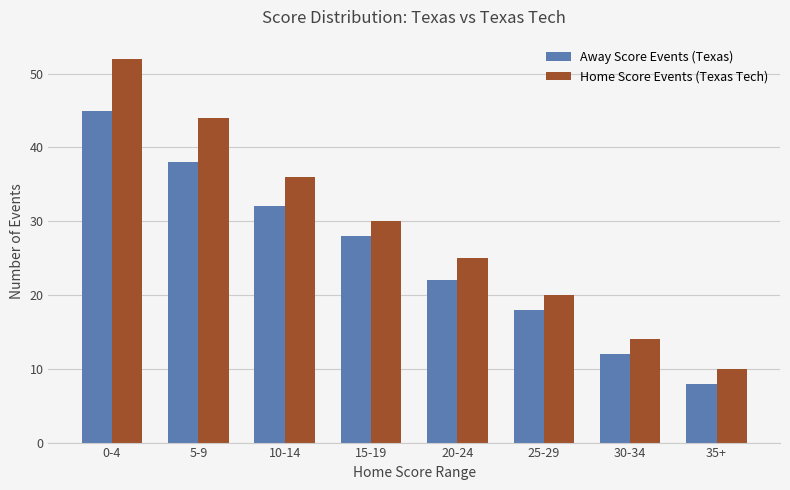

At which category does the chart reach its peak across all series?

0-4